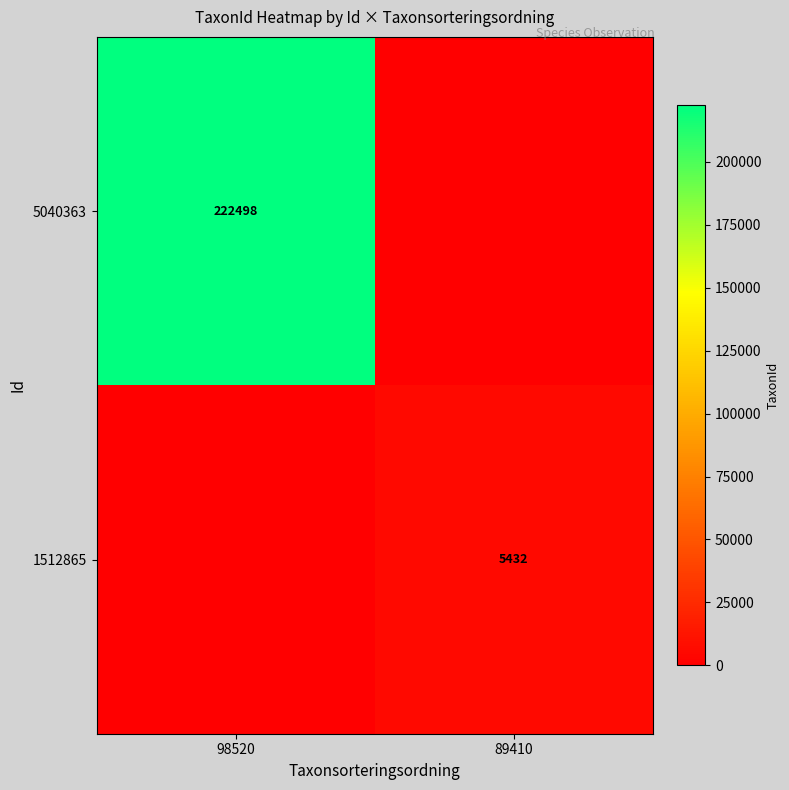

The 5040363 series shows 222498 at 98520. True or false?

True